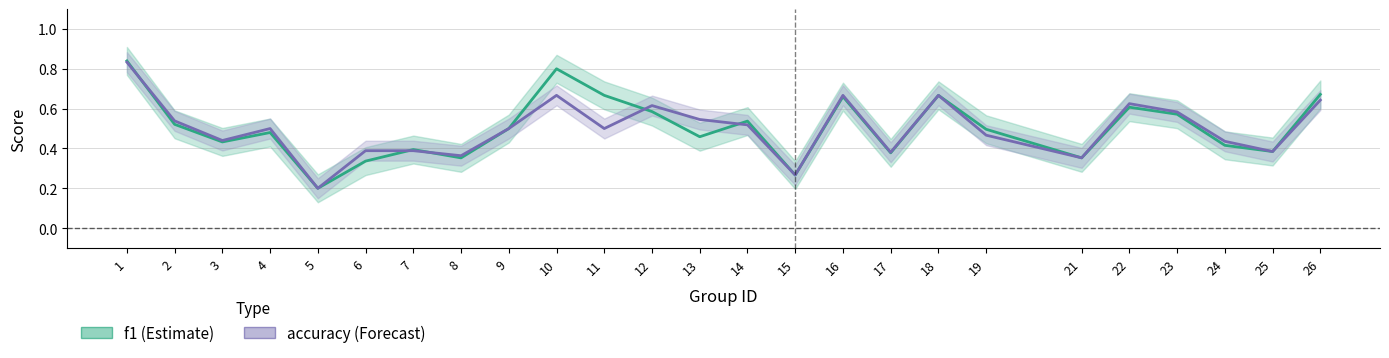

Which series changed the most between 4 and 22?

f1